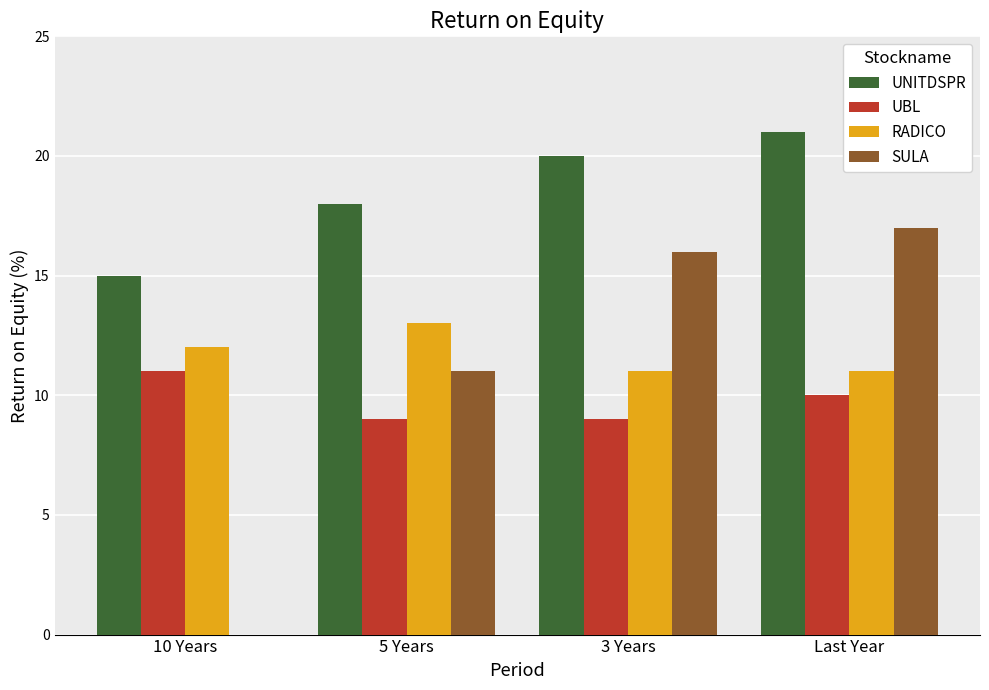

How many values in SULA are above zero?

3